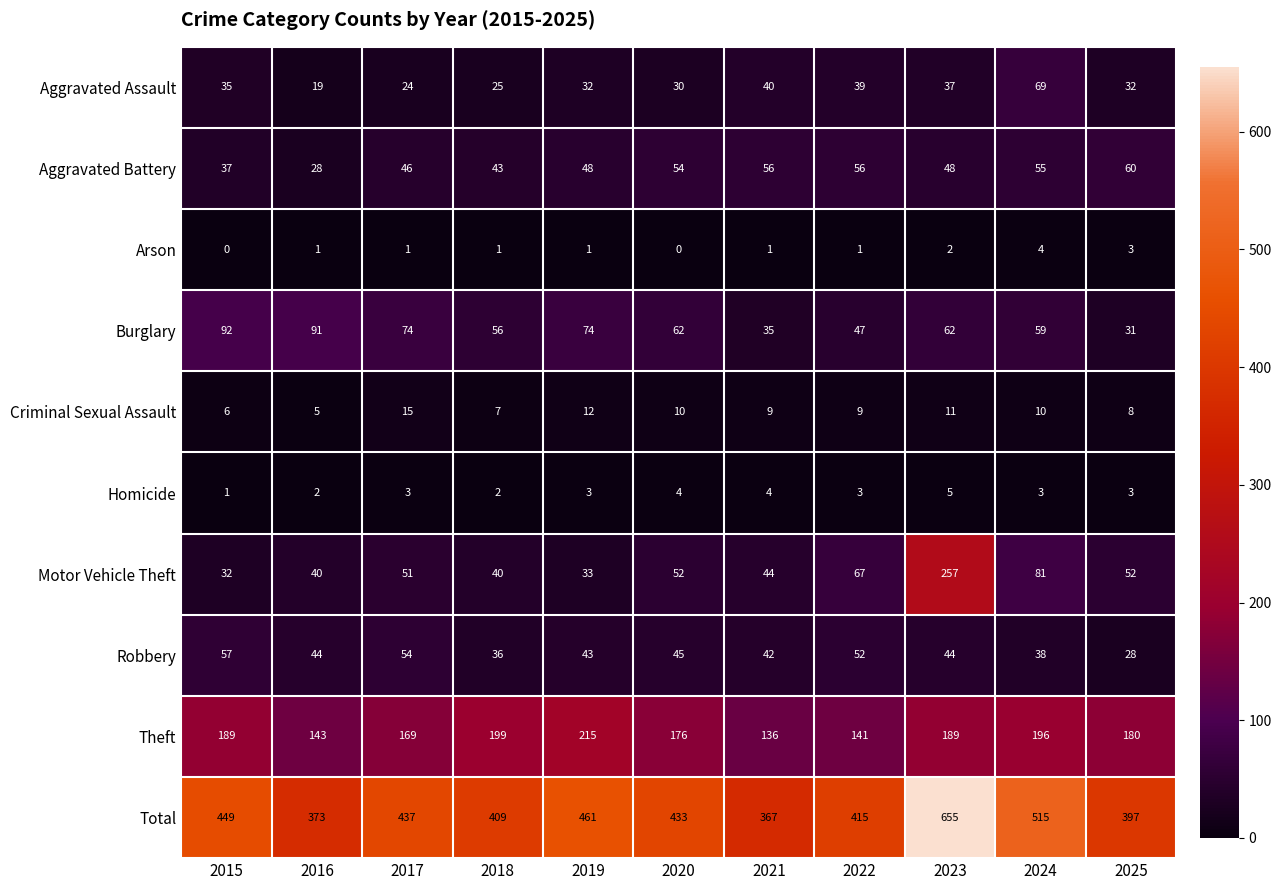

What is the average value of the Burglary series?

62